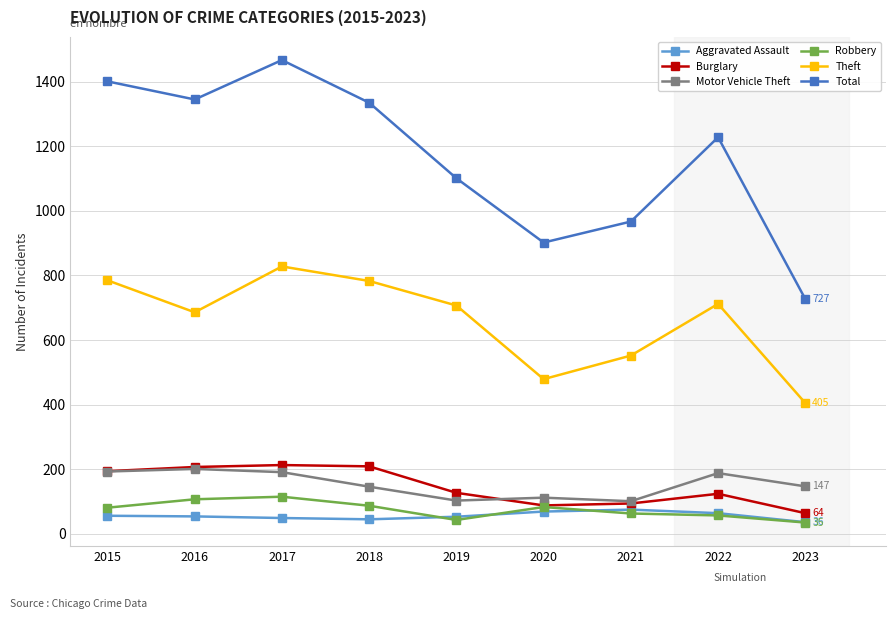

In Robbery, how many points are higher than both neighbors (excluding endpoints)?

2